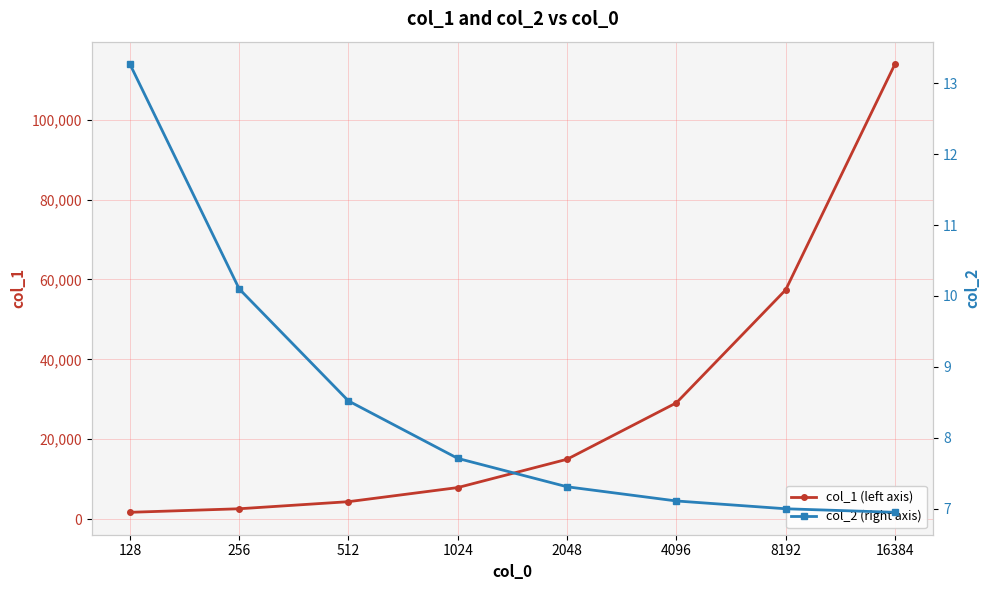

What is the average value of the col_2 (right axis) series?

8.5